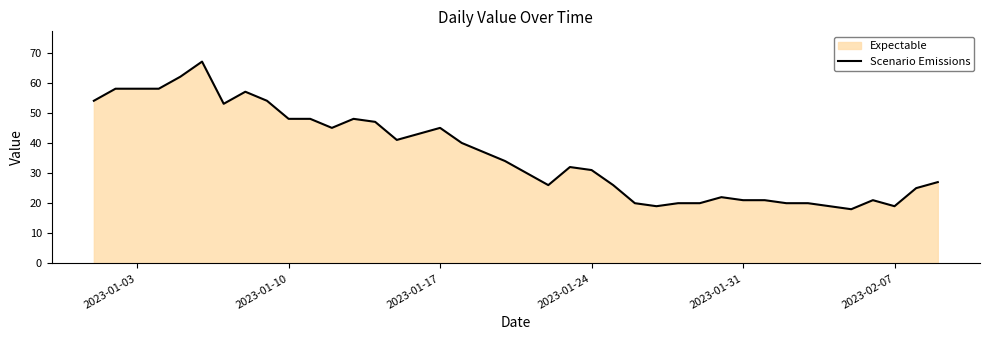

What is the smallest value displayed?

18